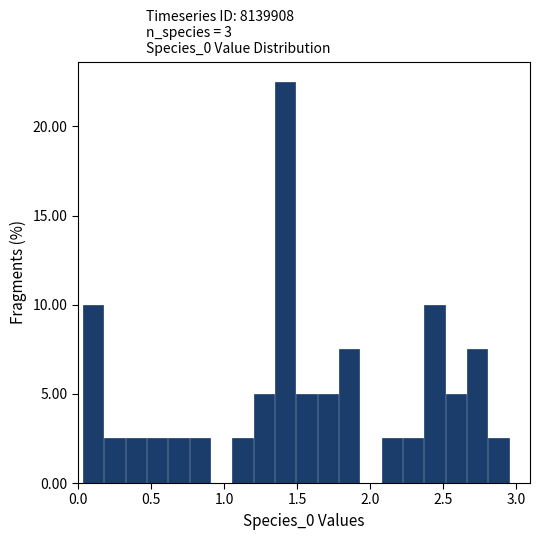

Around what value on the x-axis is the tallest bar? Give the approximate position of its centre, as read against the axis.

1.40